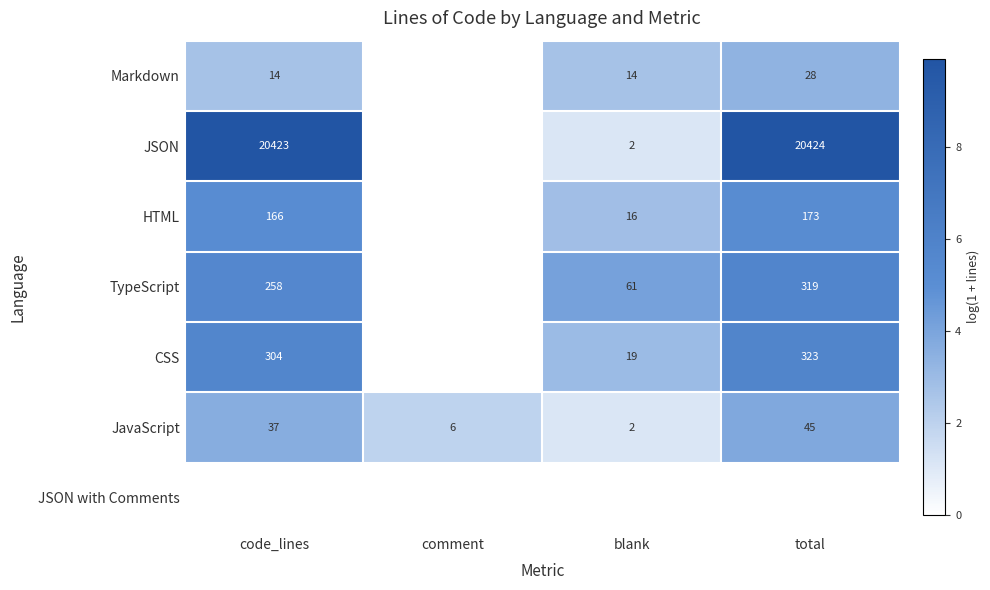

Which category has the highest value across all series?

total